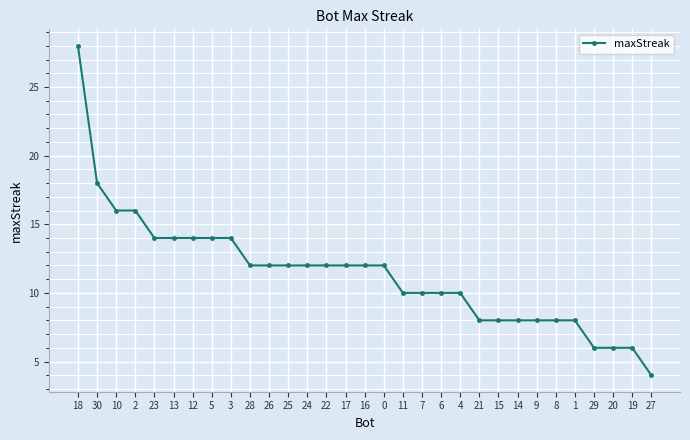

What is the label of the 29th point from the left?

20